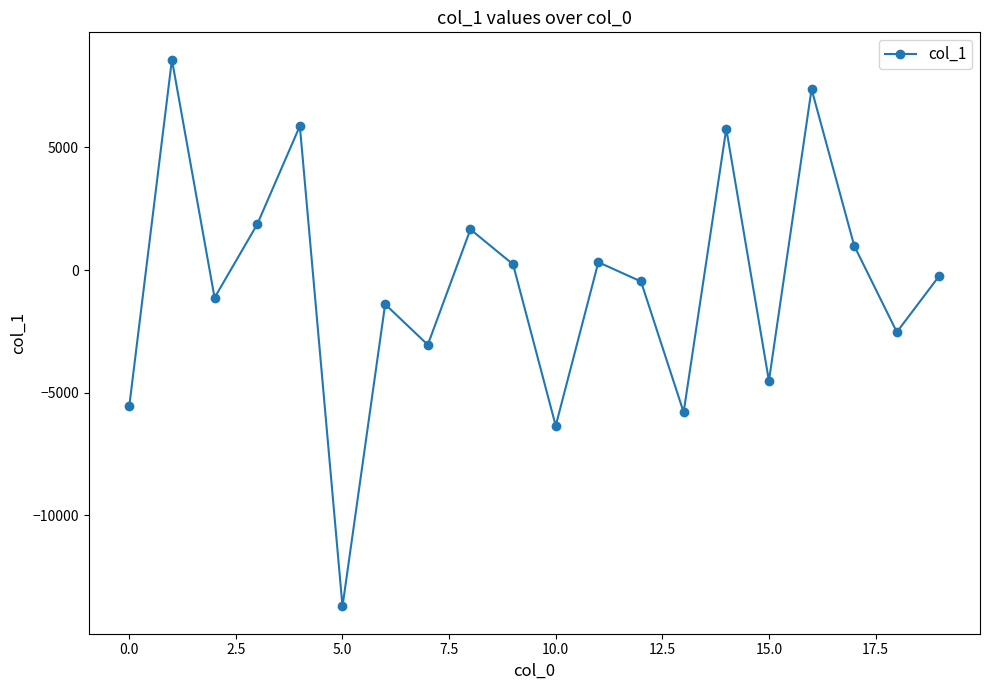

What is the value of the 15th point from the left?

5762.1